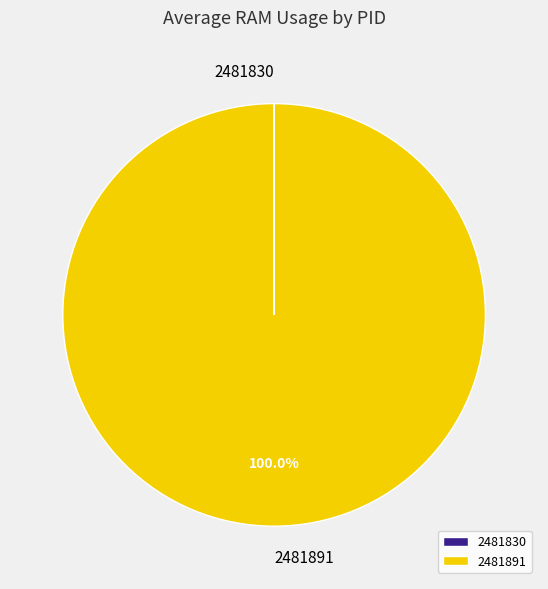

To the nearest percent, what is the difference between the largest and smallest slice percentages?

100%